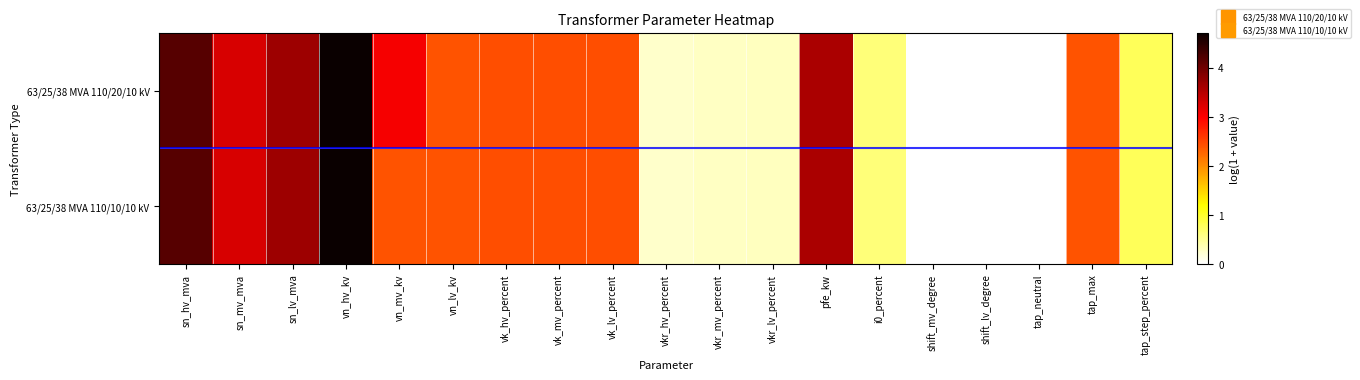

What is the total value across all series at tap_max?

4.8